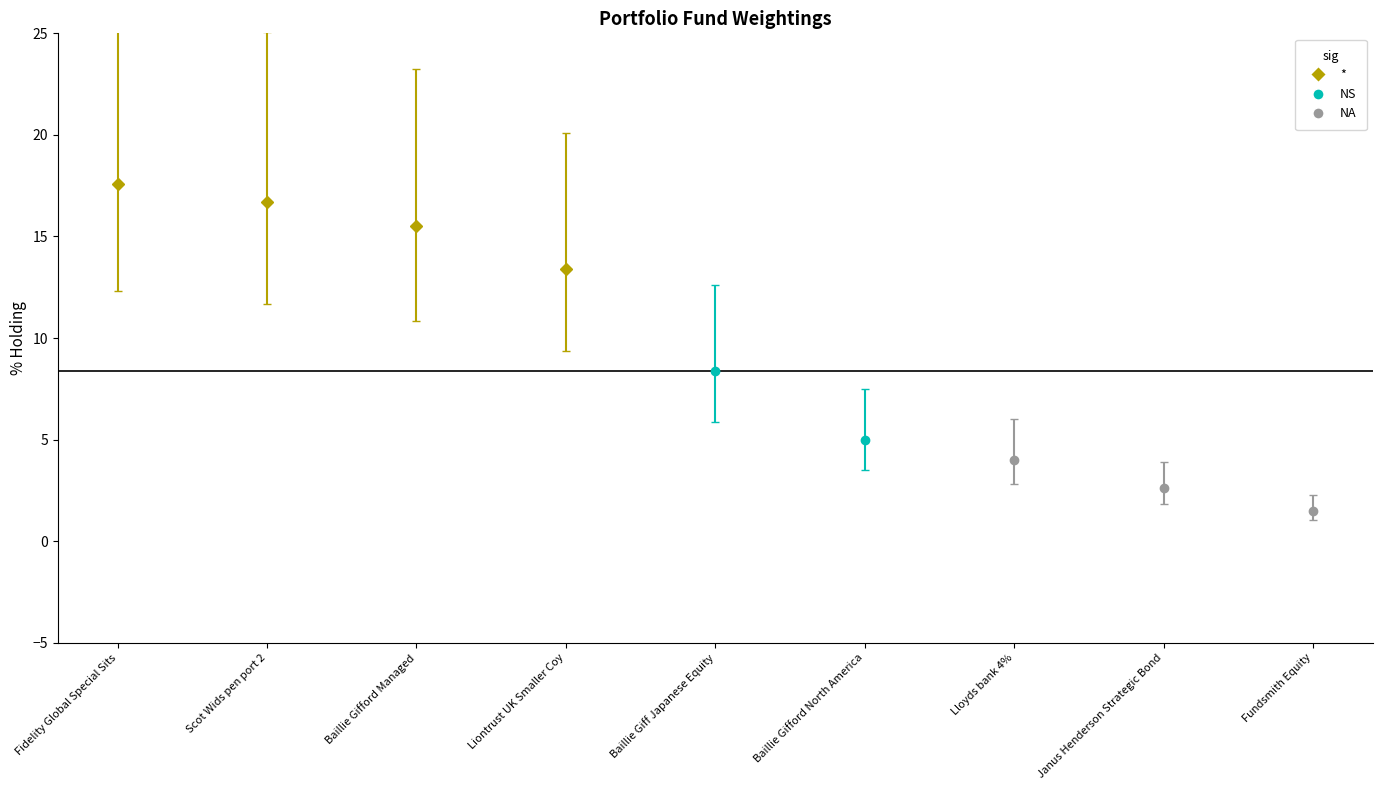

Reading left to right, extract all data points from this chart.

Weighting: Fidelity Global Special Sits=0.2	Scot Wids pen port 2=0.2	Baillie Gifford Managed=0.2	Liontrust UK Smaller Coy=0.1	Baillie Giff Japanese Equity=0.1	Baillie Gifford North America=0.1	Lloyds bank 4%=0.0	Janus Henderson Strategic Bond=0.0	Fundsmith Equity=0.0
% Holding: Fidelity Global Special Sits=17.6	Scot Wids pen port 2=16.7	Baillie Gifford Managed=15.5	Liontrust UK Smaller Coy=13.4	Baillie Giff Japanese Equity=8.4	Baillie Gifford North America=5.0	Lloyds bank 4%=4.0	Janus Henderson Strategic Bond=2.6	Fundsmith Equity=1.5